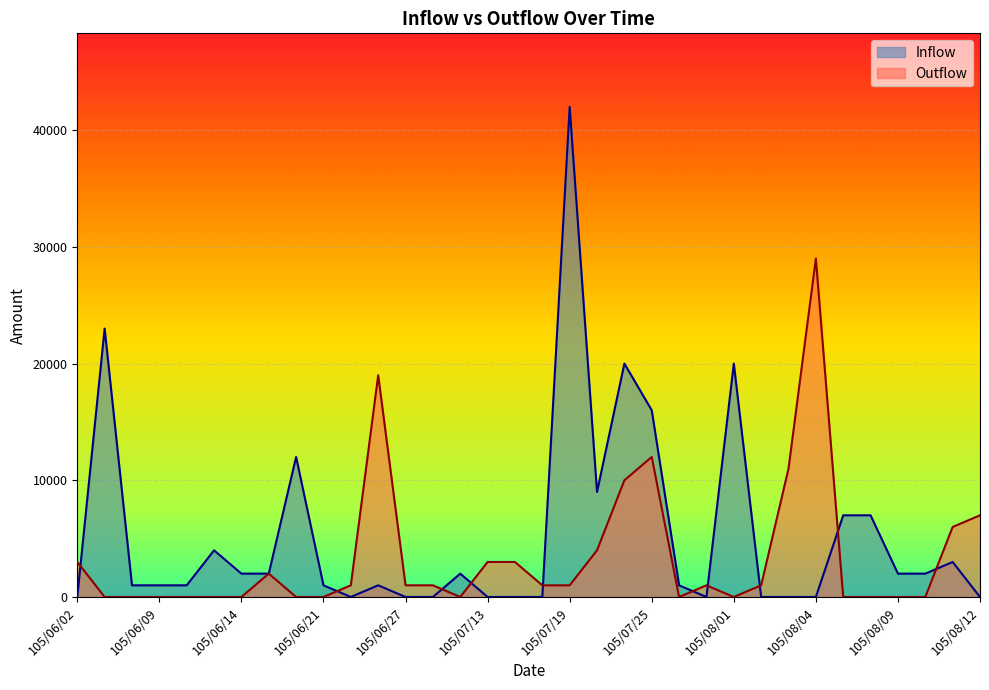

What is the label of the 3rd point from the right?

105/08/10